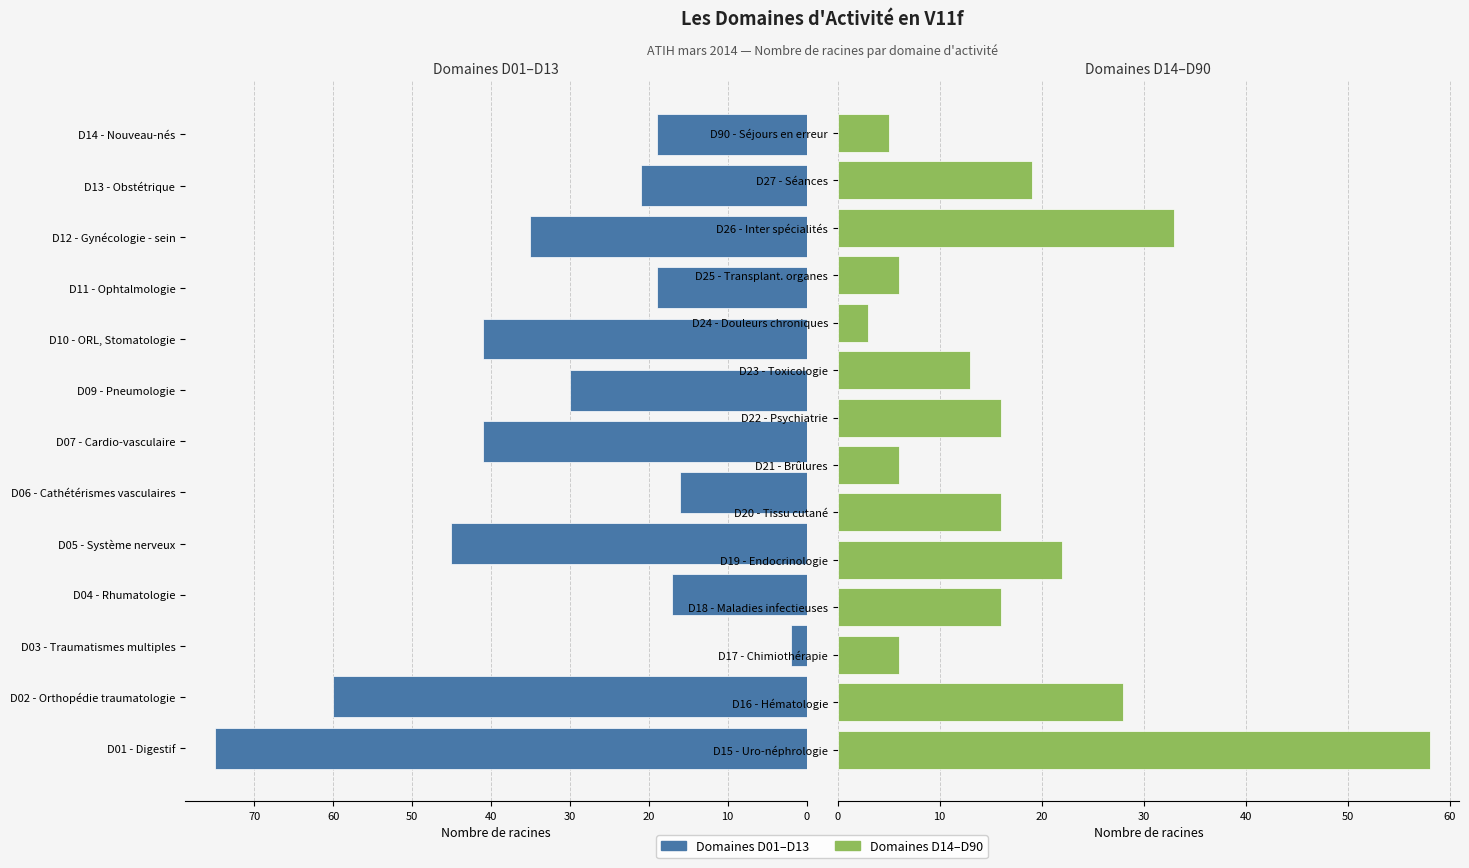

Is it true that the value at D27 - Séances is 7?

False